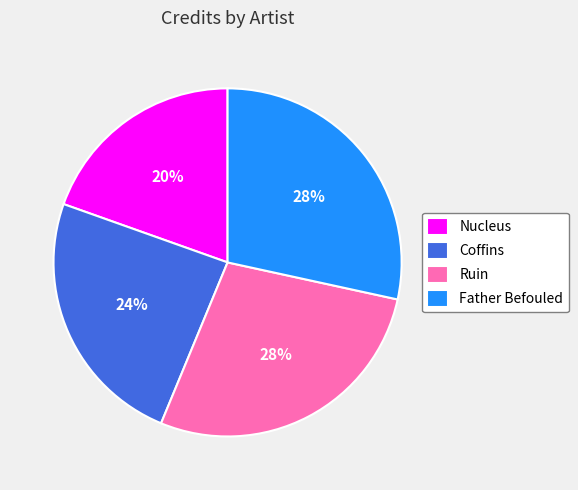

What is the ratio of the value at Coffins to the value at Nucleus?

1.2